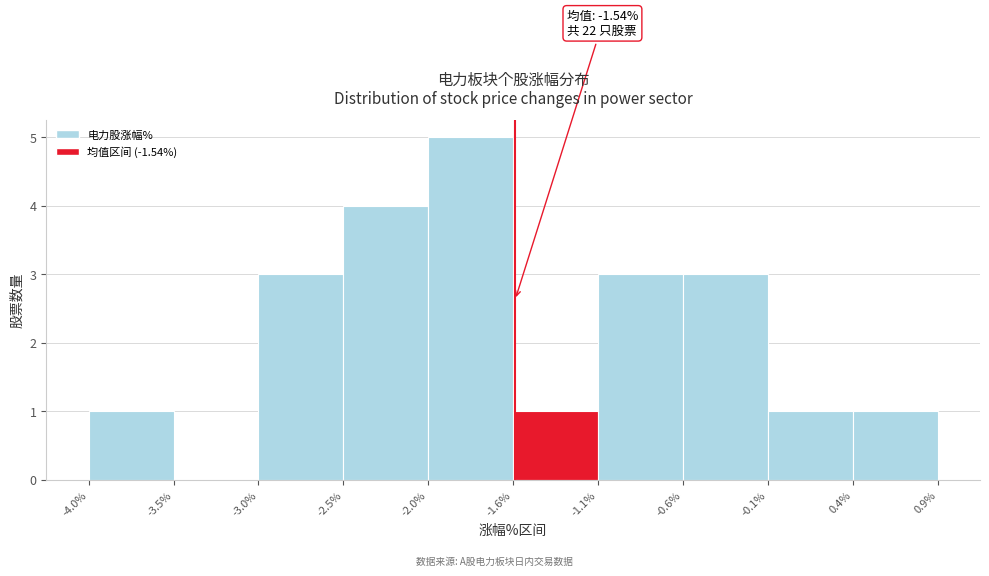

Over which range of the x-axis is the bar tallest?

-2.0% to -1.6%